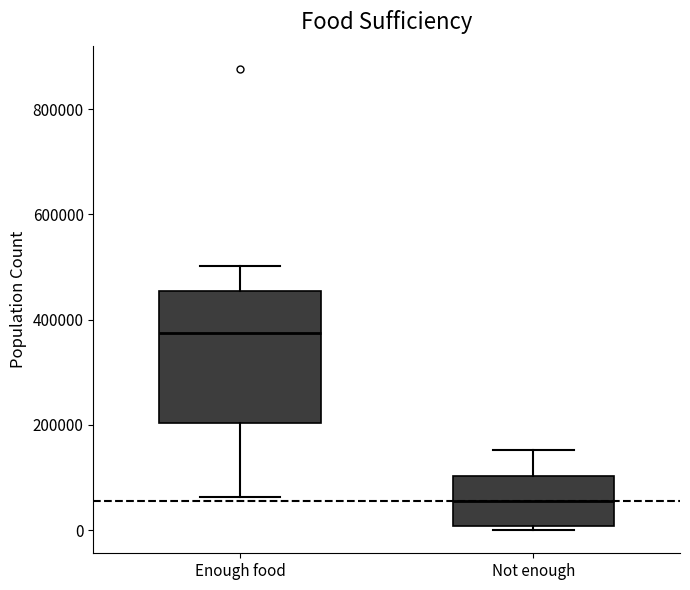

Where is the upper edge of the box for Not enough on the y-axis? The values are not printed on the chart, so give them approximately, as read against the axis.

100000